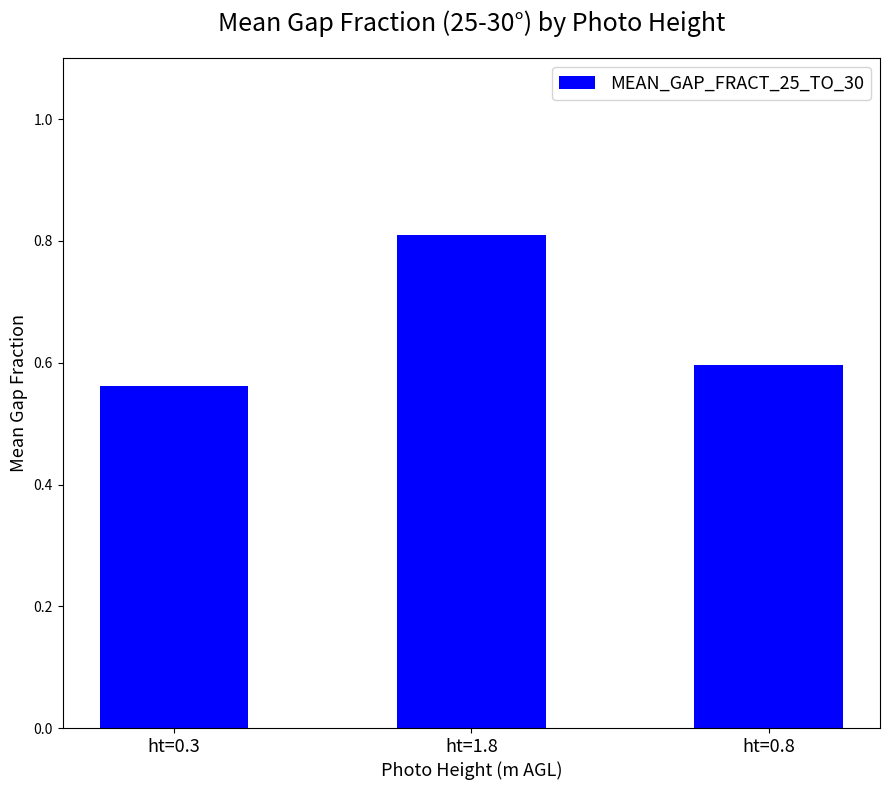

What is the label of the 1st bar from the left?

ht=0.3